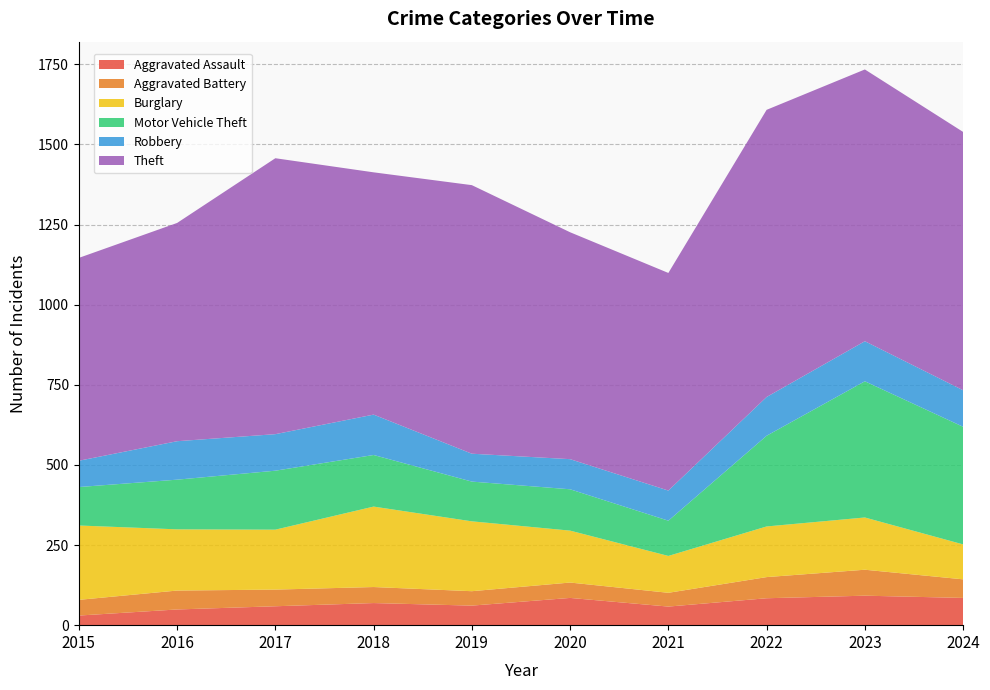

Reading left to right, transcribe all the data shown in this chart.

Aggravated Assault: 30	49	59	69	61	85	58	84	92	85
Aggravated Battery: 49	59	52	50	45	48	43	66	81	58
Burglary: 232	191	187	251	218	162	115	158	163	109
Motor Vehicle Theft: 120	155	184	161	124	129	110	283	425	367
Robbery: 82	120	114	126	87	94	94	121	125	114
Theft: 633	681	861	756	838	708	679	896	848	806